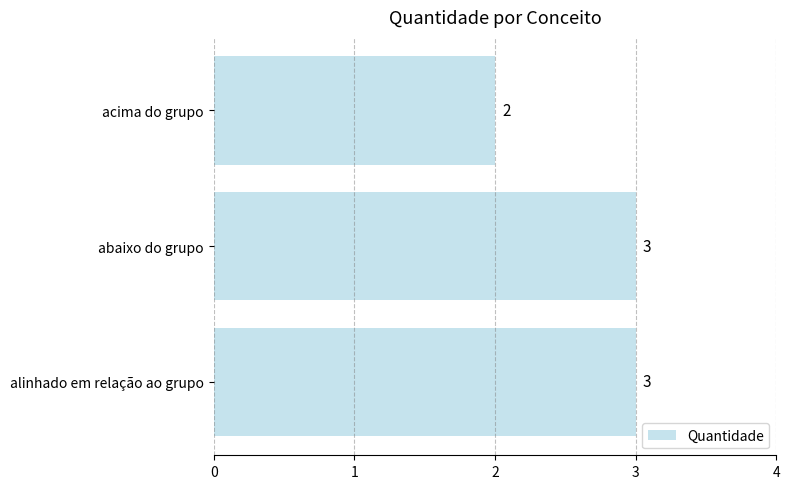

Which category has the lowest value across all series?

acima do grupo